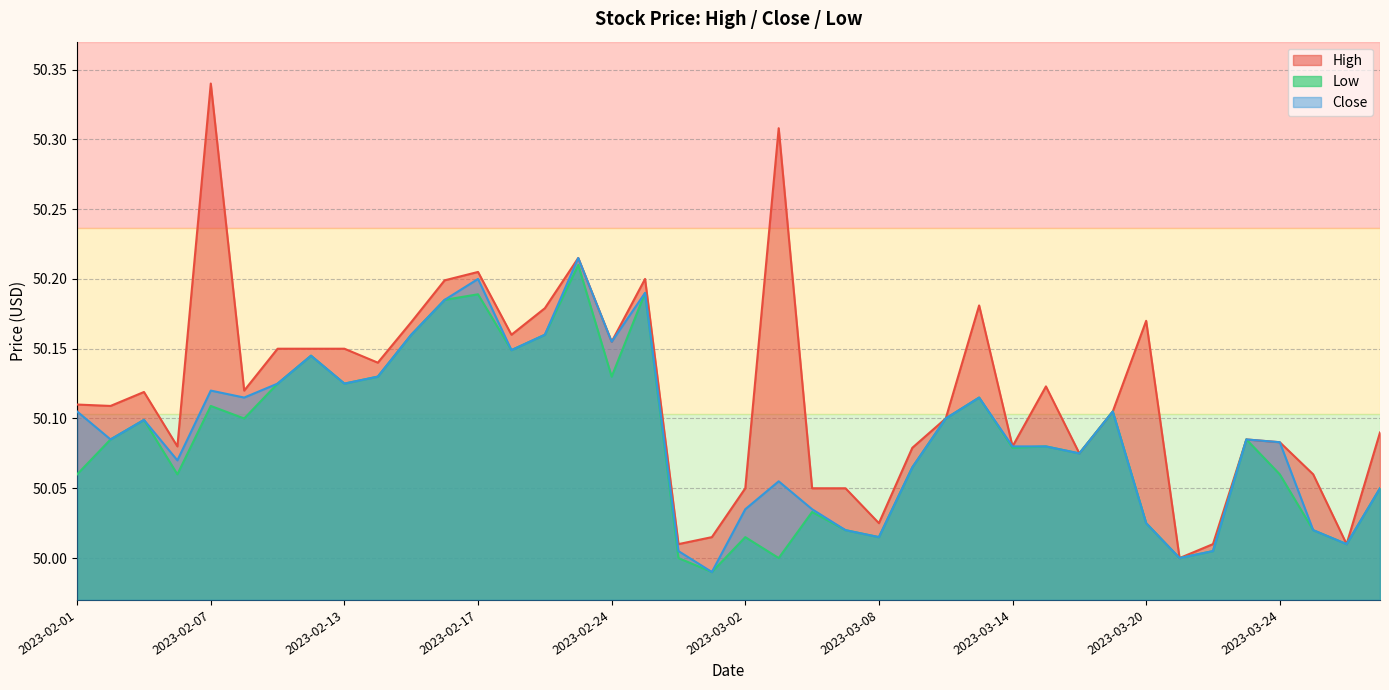

What is the value of the High point at the 14th from the left?

50.2